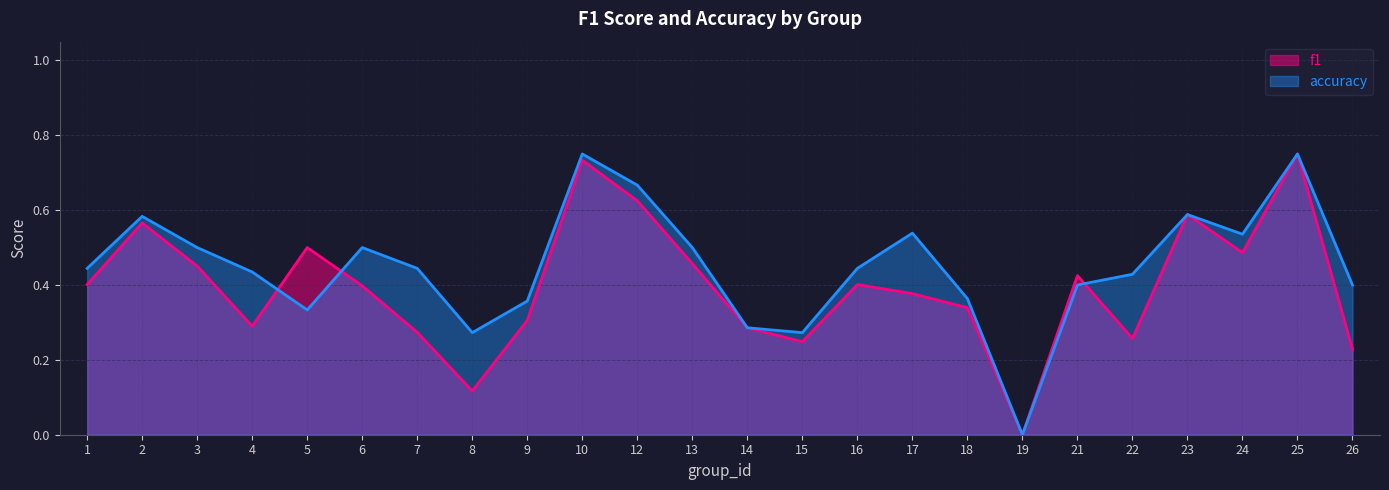

Does the chart display data point markers on the line(s)?

No